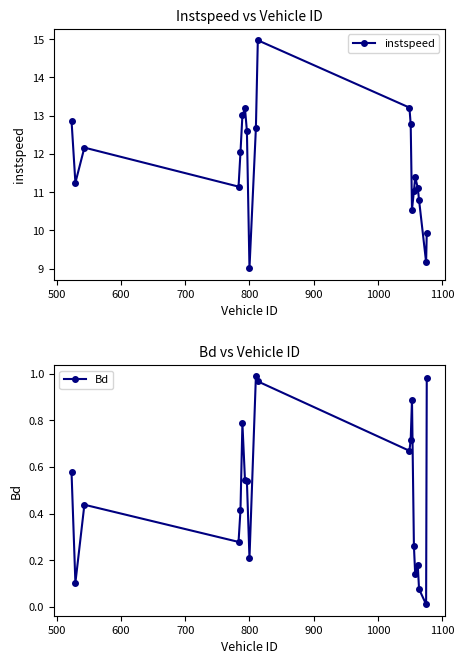

In instspeed, how many points are higher than both neighbors (excluding endpoints)?

4